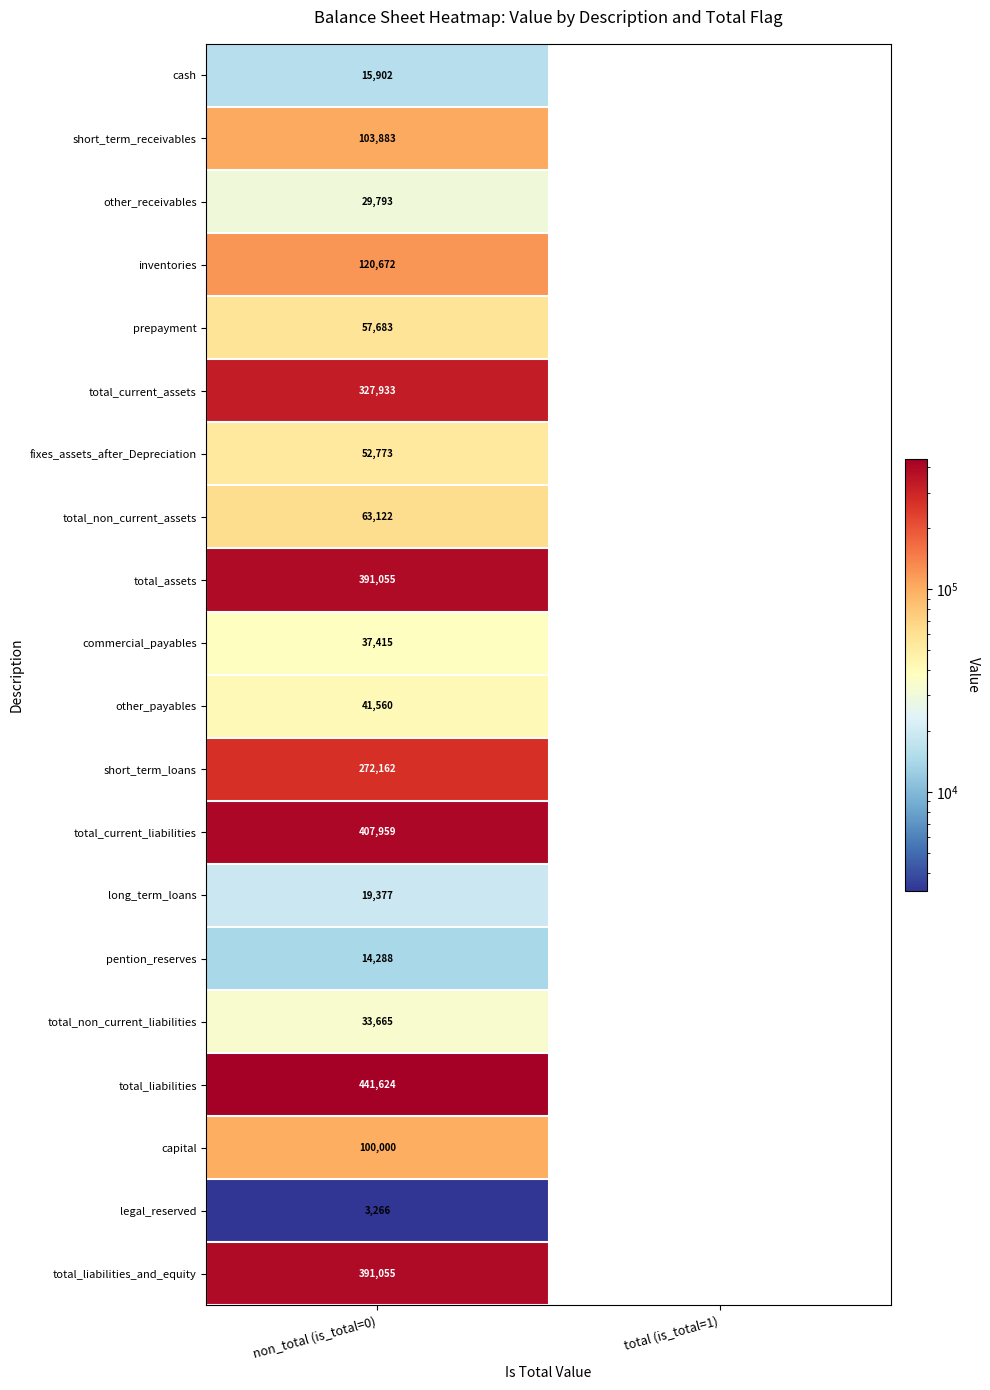

How many categories are shown in the chart?

2